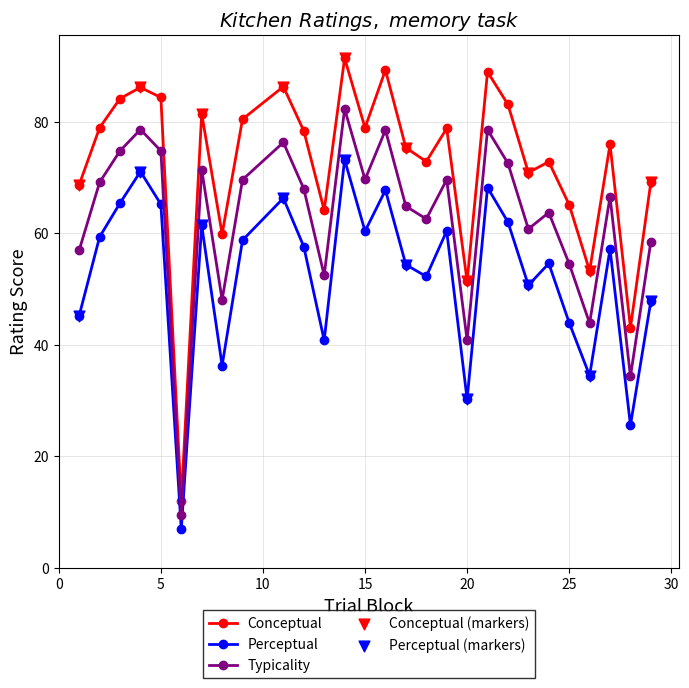

Which series has the largest total across all categories?

Conceptual